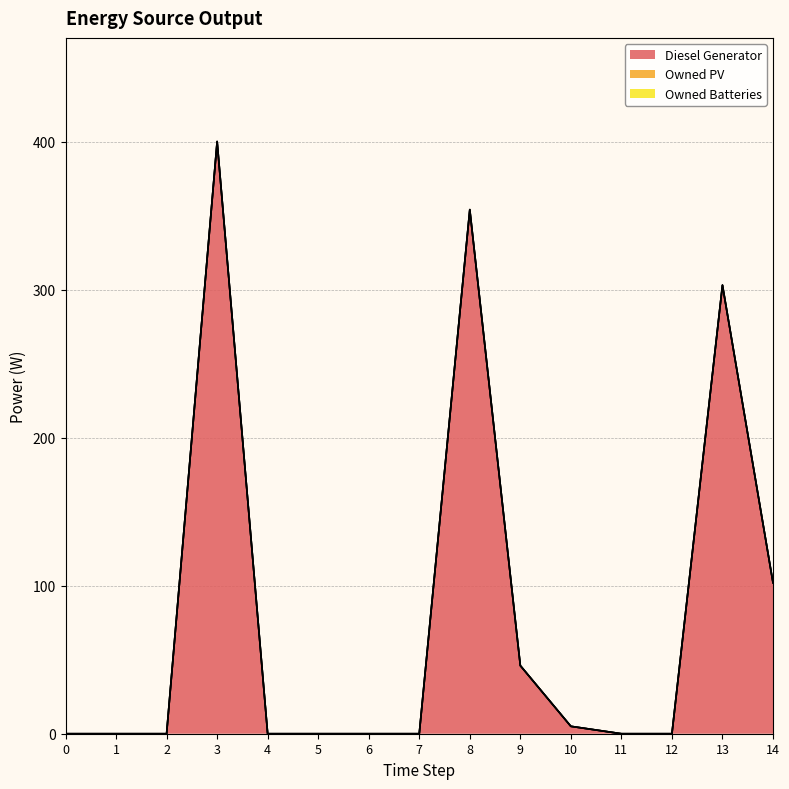

Is the value of Owned PV at 8 greater than the value of Owned Batteries at 13?

No